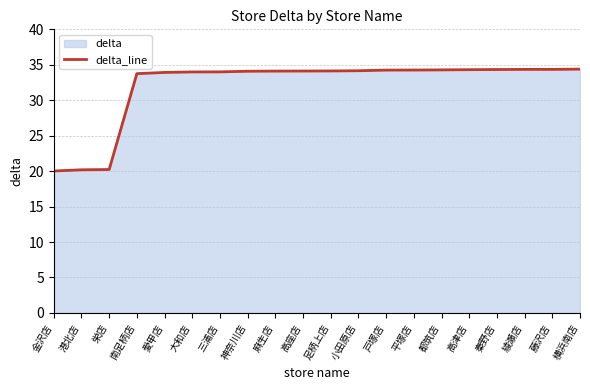

The chart shows a value of 34.1 at 神奈川店. True or false?

True